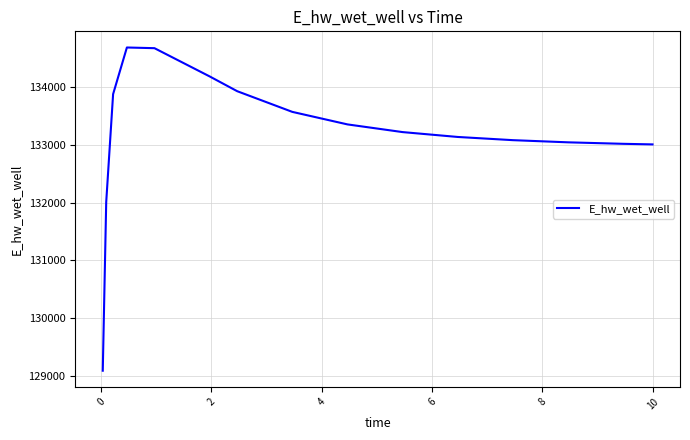

Count the number of categories in the chart.

15